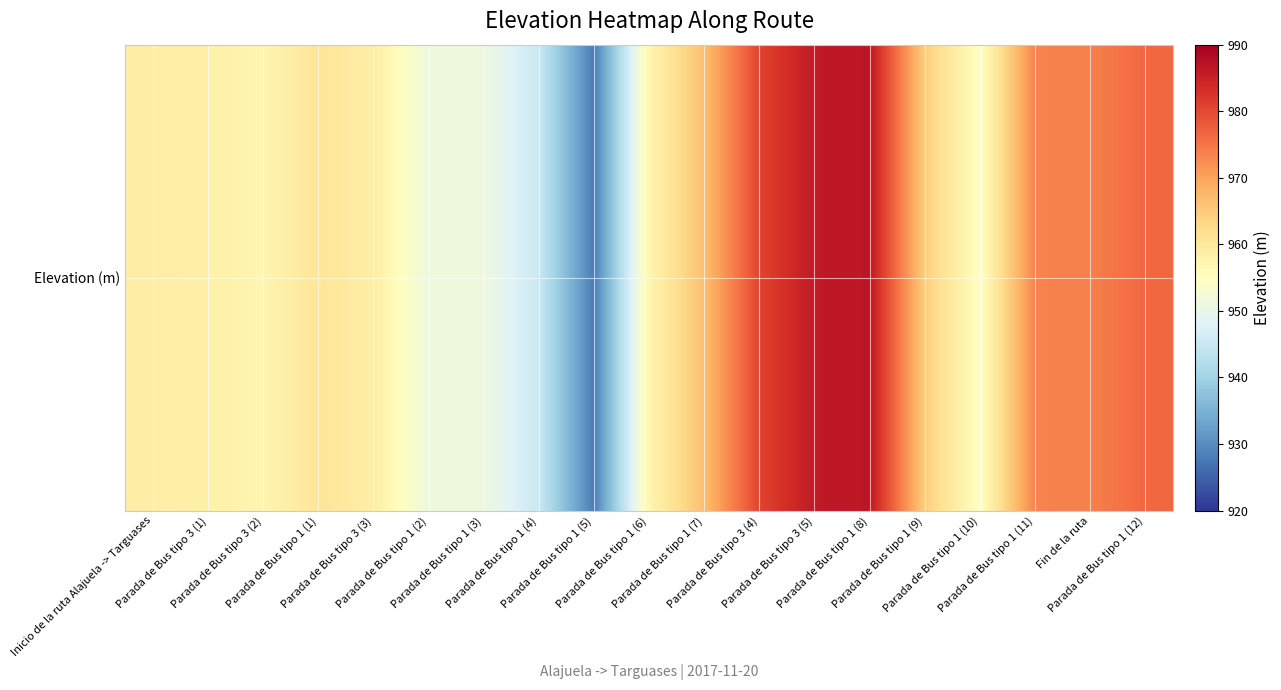

List the labels in order of value, largest first.

Parada de Bus tipo 1 (8), Parada de Bus tipo 3 (5), Parada de Bus tipo 3 (4), Parada de Bus tipo 1 (12), Fin de la ruta, Parada de Bus tipo 1 (11), Parada de Bus tipo 1 (7), Parada de Bus tipo 1 (9), Parada de Bus tipo 1 (1), Parada de Bus tipo 3 (3), Inicio de la ruta Alajuela -> Targuases, Parada de Bus tipo 3 (1), Parada de Bus tipo 1 (6), Parada de Bus tipo 3 (2), Parada de Bus tipo 1 (10), Parada de Bus tipo 1 (2), Parada de Bus tipo 1 (3), Parada de Bus tipo 1 (4), Parada de Bus tipo 1 (5)